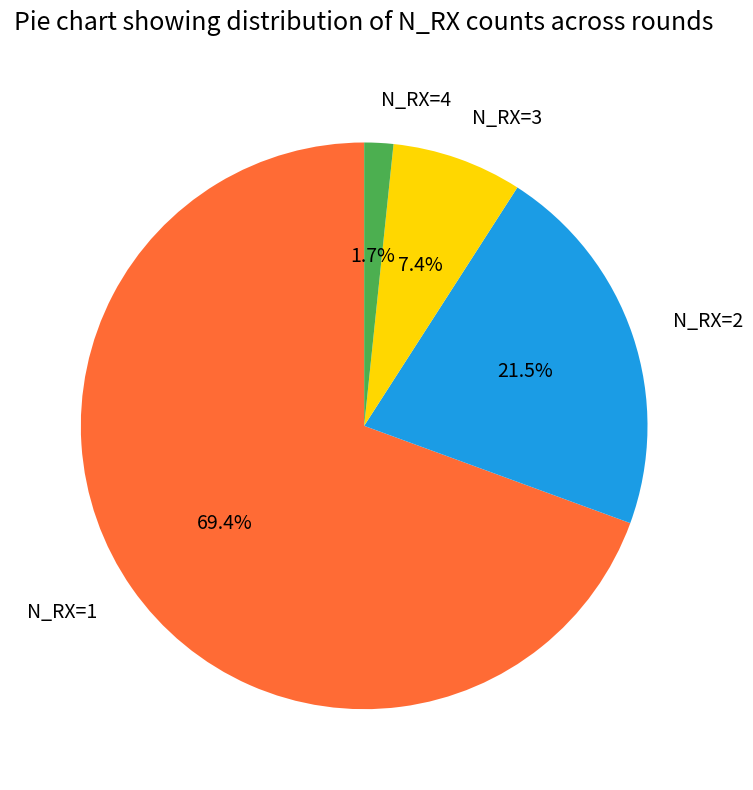

Is there a majority slice in this chart?

Yes